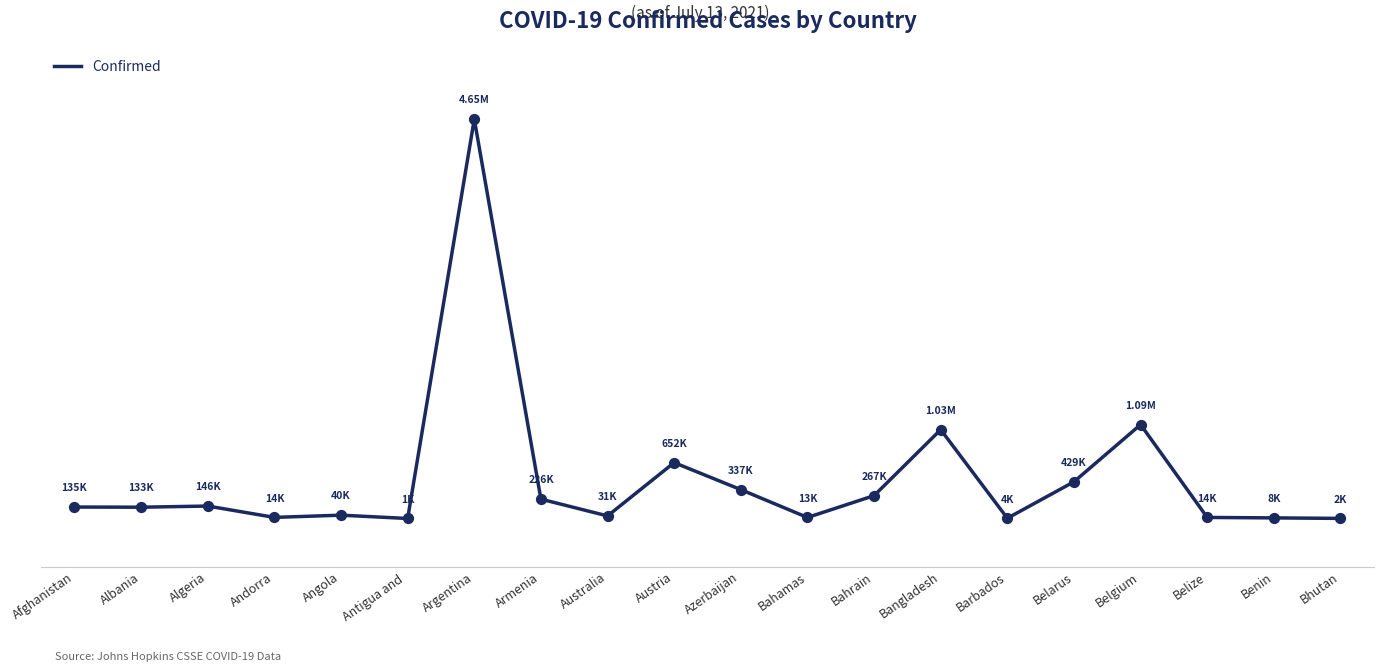

What is the change in value from Albania to Algeria?

+13472